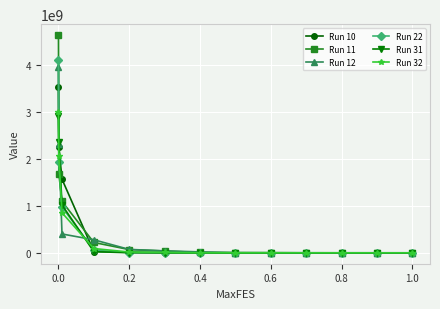

How many values in the Run 22 series are below 1053720?

6